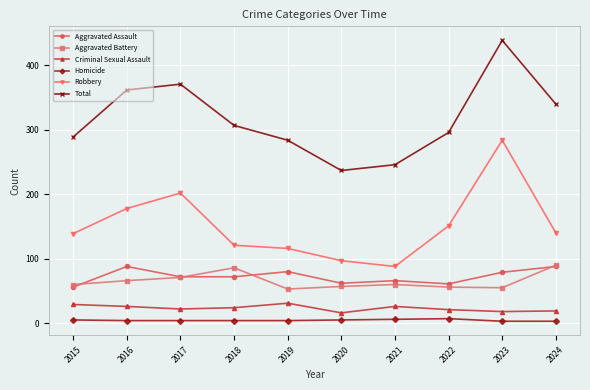

True or false: Total and Aggravated Battery intersect in this chart.

False